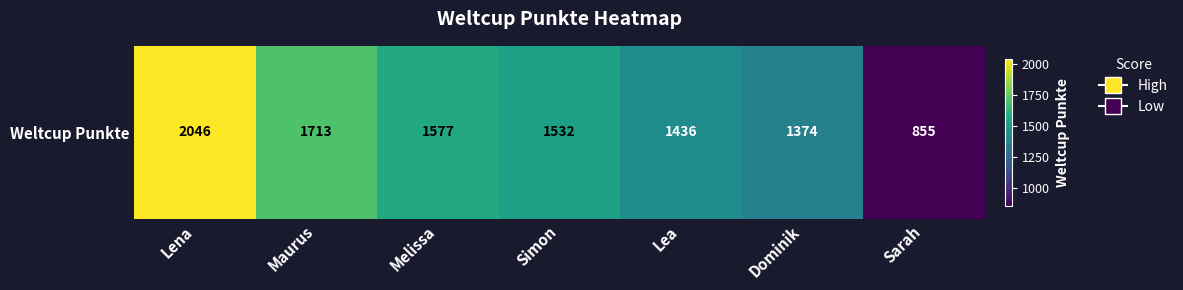

Reading left to right, extract all data points from this chart.

Lena=2046	Maurus=1713	Melissa=1577	Simon=1532	Lea=1436	Dominik=1374	Sarah=855